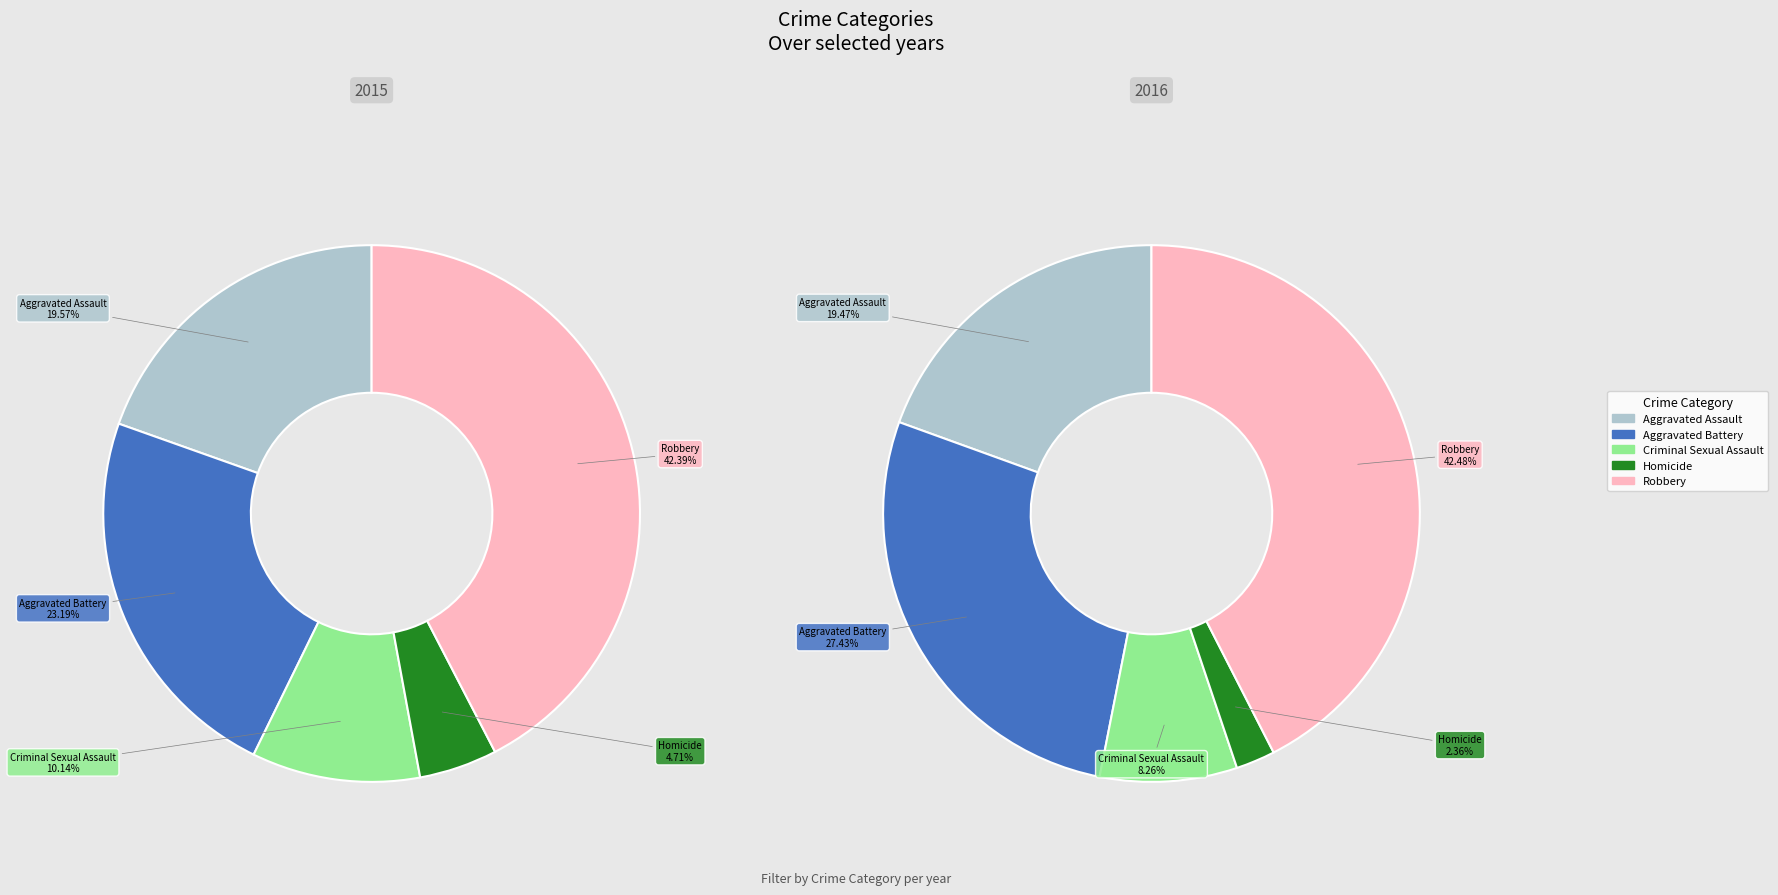

To the nearest percent, what is the combined percentage of Robbery and Criminal Sexual Assault?

53%